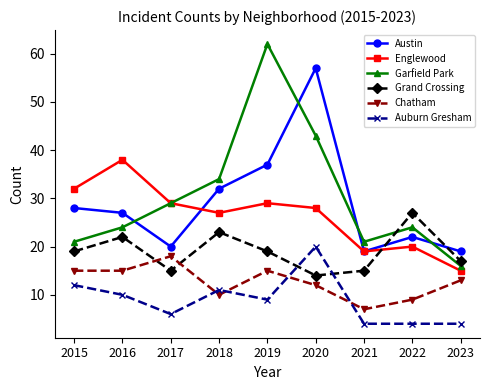

What is the smallest value displayed?

4